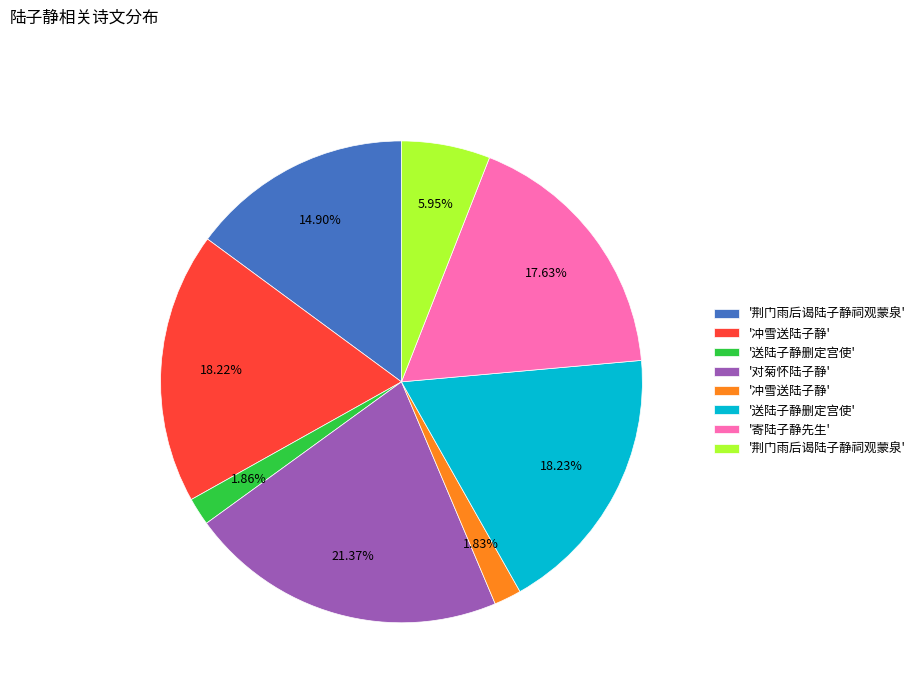

Does any single category account for the majority?

No